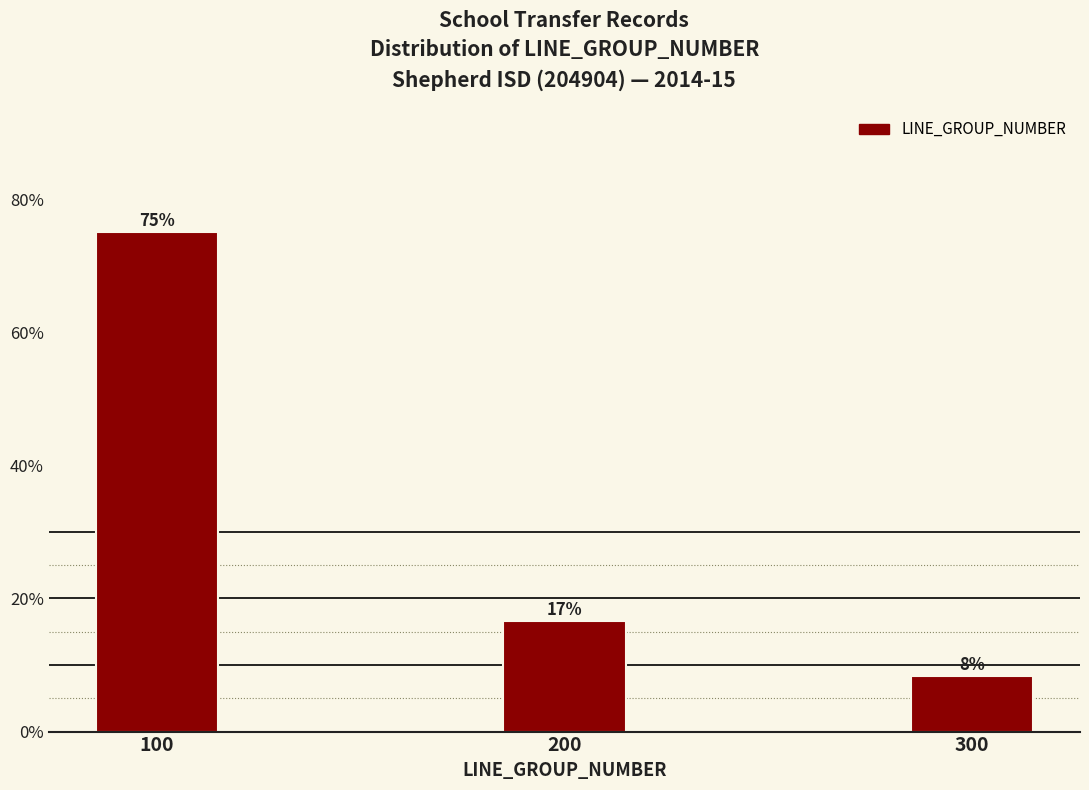

Does the chart contain any negative values?

No